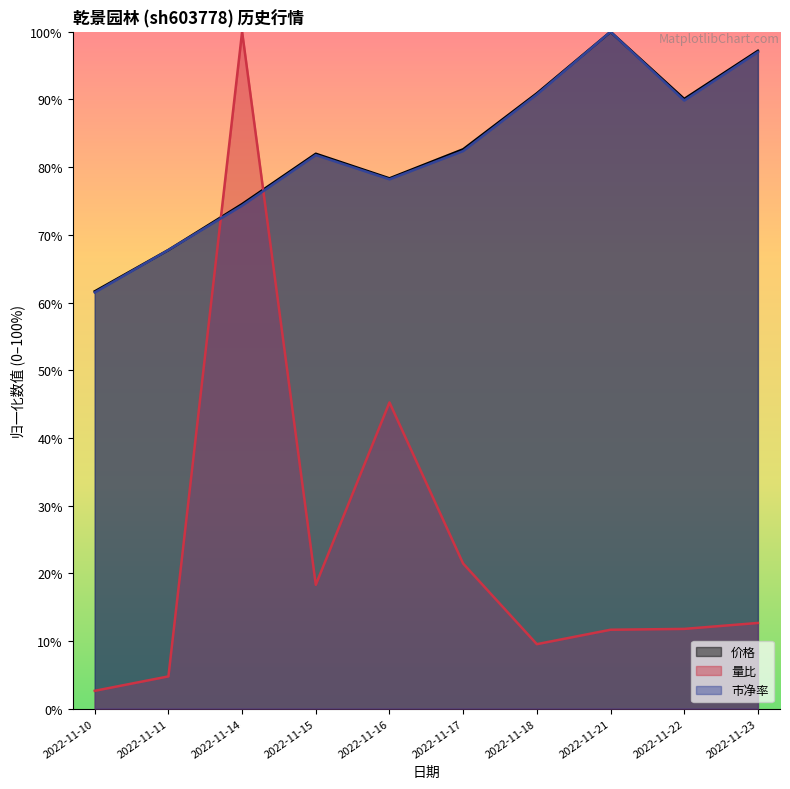

Reading right to left, extract all data points from this chart.

价格: 9.7	9.0	10.0	9.1	8.3	7.8	8.2	7.5	6.8	6.2
量比: 1.3	1.2	1.2	1.0	2.1	4.5	1.8	10.0	0.5	0.3
市净率: 9.7	9.0	10.0	9.1	8.2	7.8	8.2	7.4	6.8	6.1